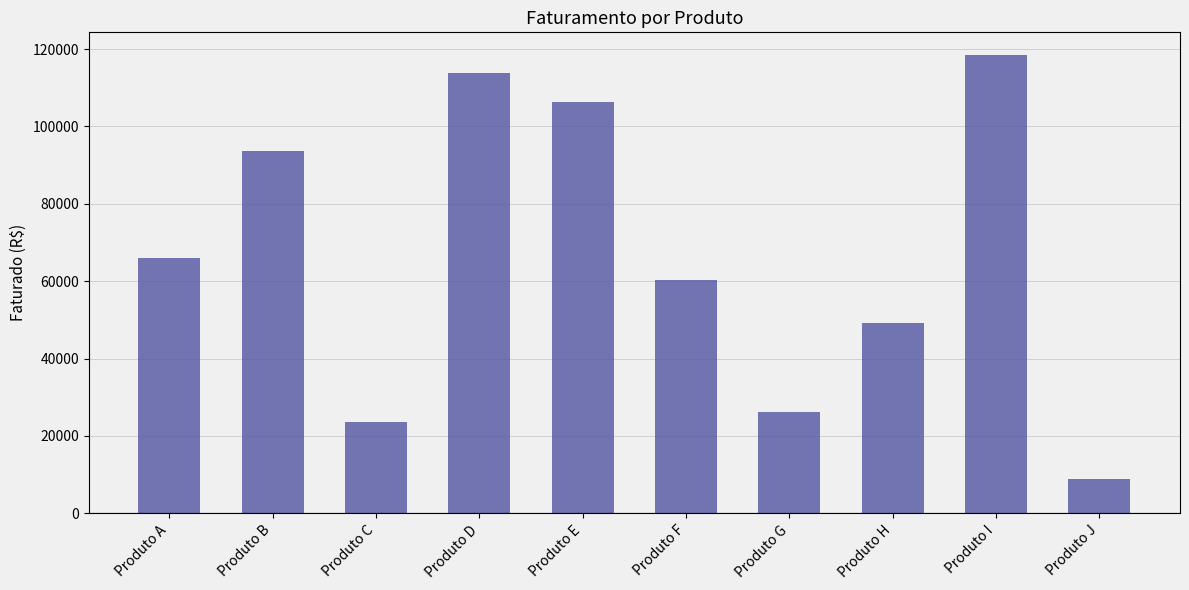

How many data points does each series have?

10